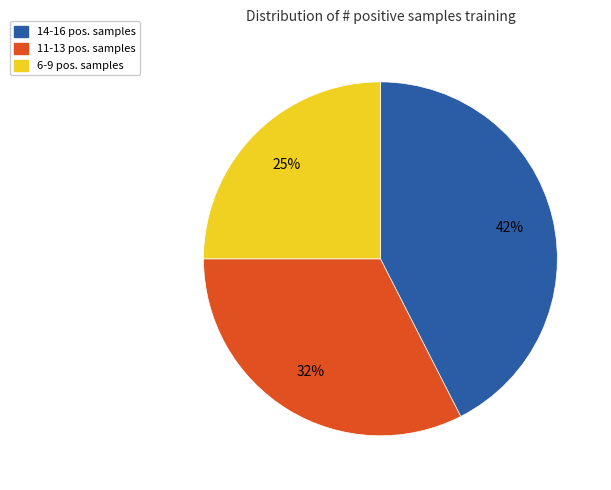

To the nearest percent, what is the average slice percentage?

33%